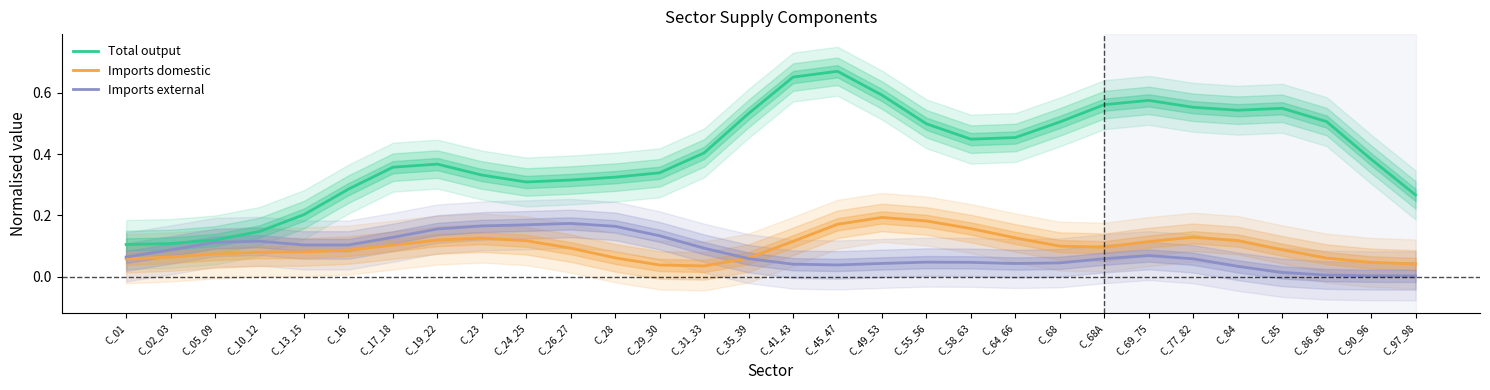

What is the total value across all series at C_24_25?

0.6